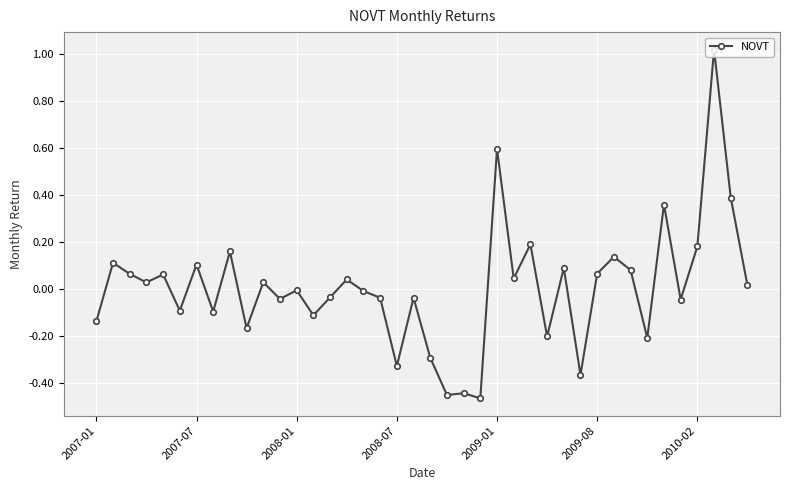

Does the chart have visible grid lines?

Yes